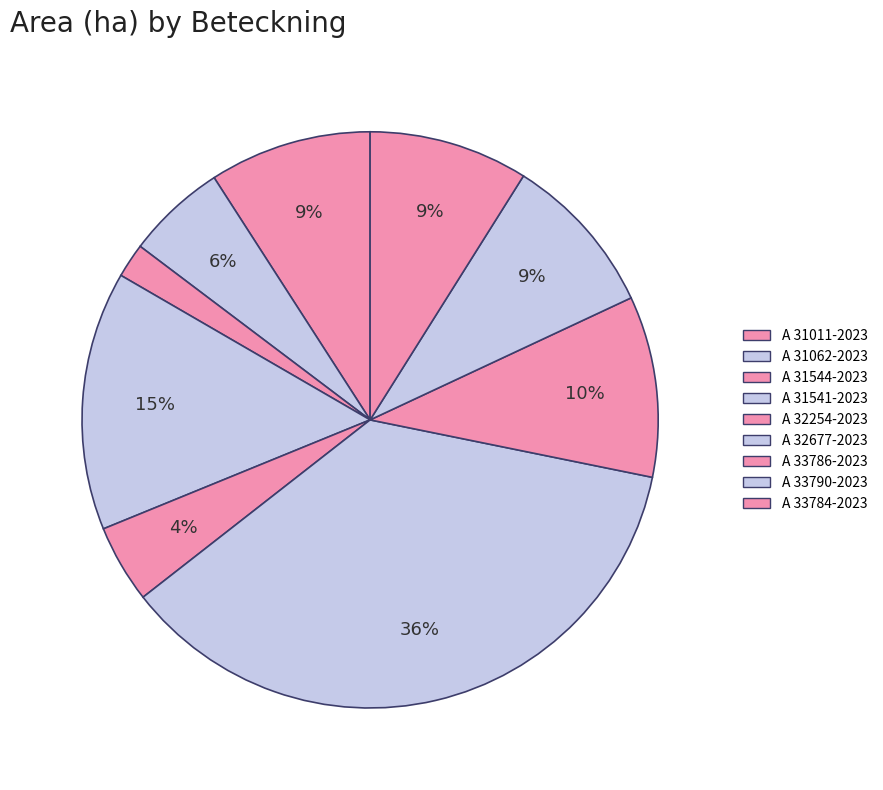

How many slices are in this pie chart?

9